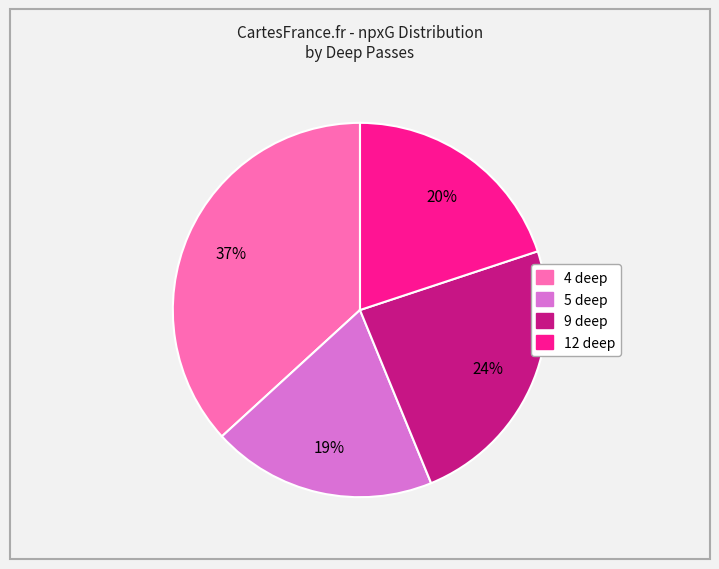

How many segments does this pie chart have?

4